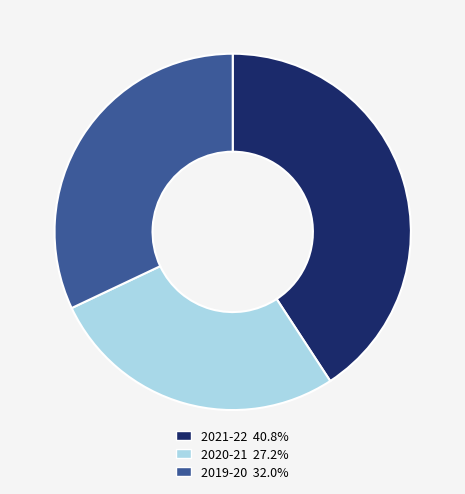

True or false: 2020-21 accounts for 21% of the total.

False